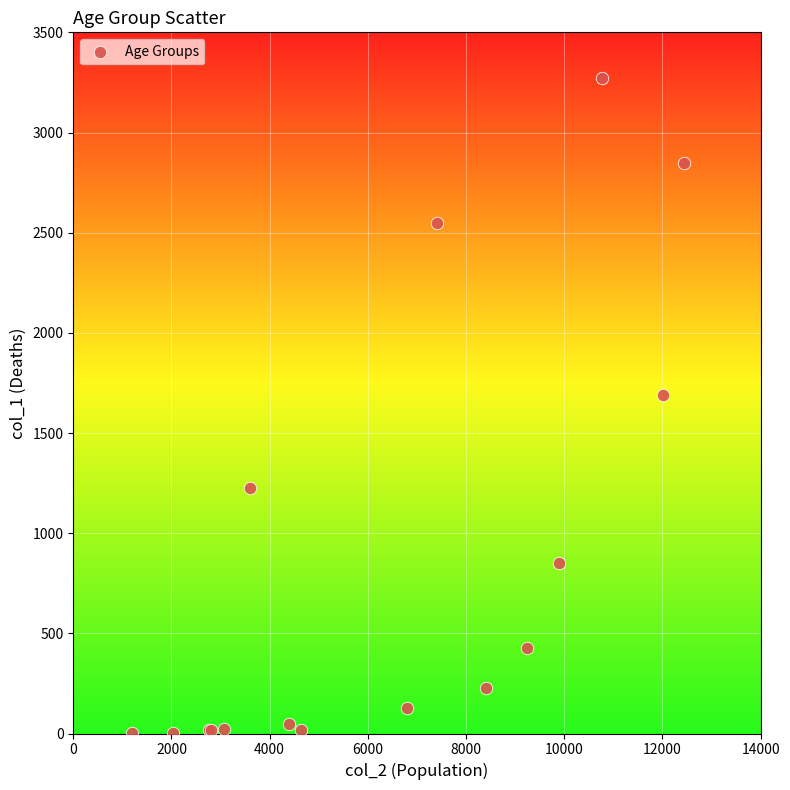

What Y value in the scatter plot is closest to 1638?

1690